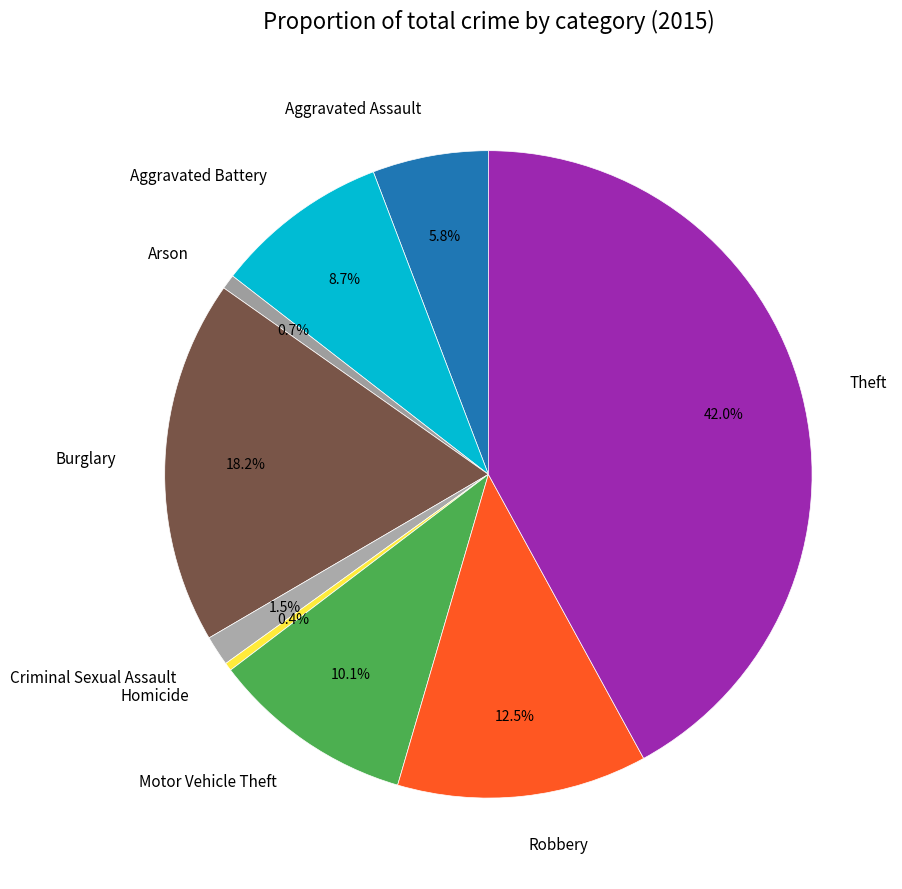

What percentage is NOT represented by Robbery?

87.5%